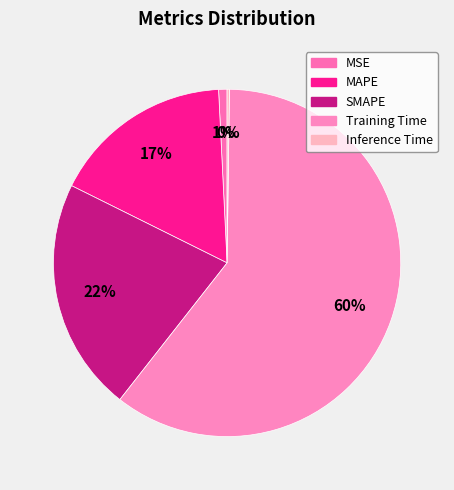

To the nearest percent, what is the combined percentage of Training Time and MAPE?

77%